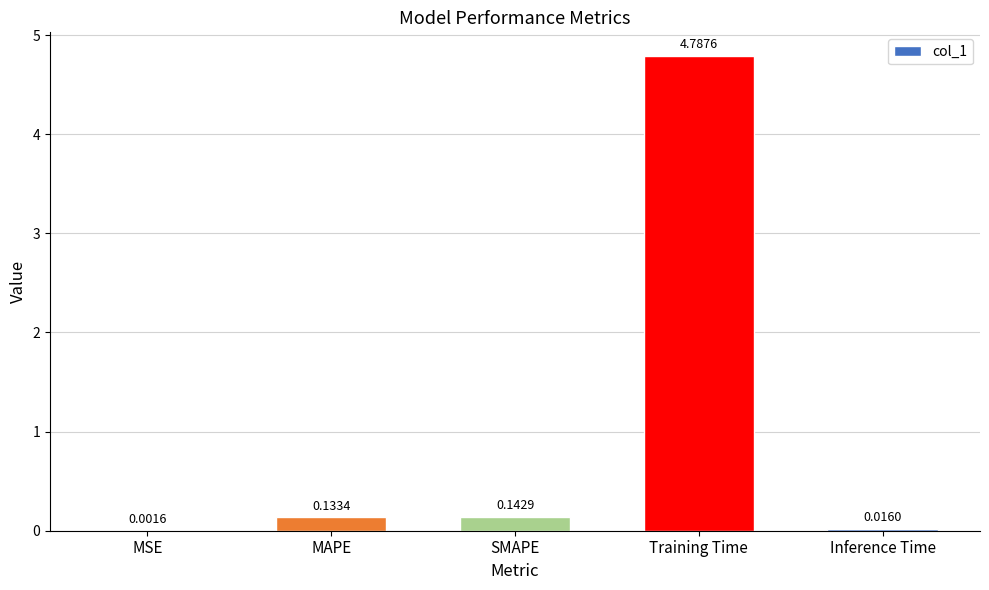

Where is the data nearest to the value 2?

SMAPE